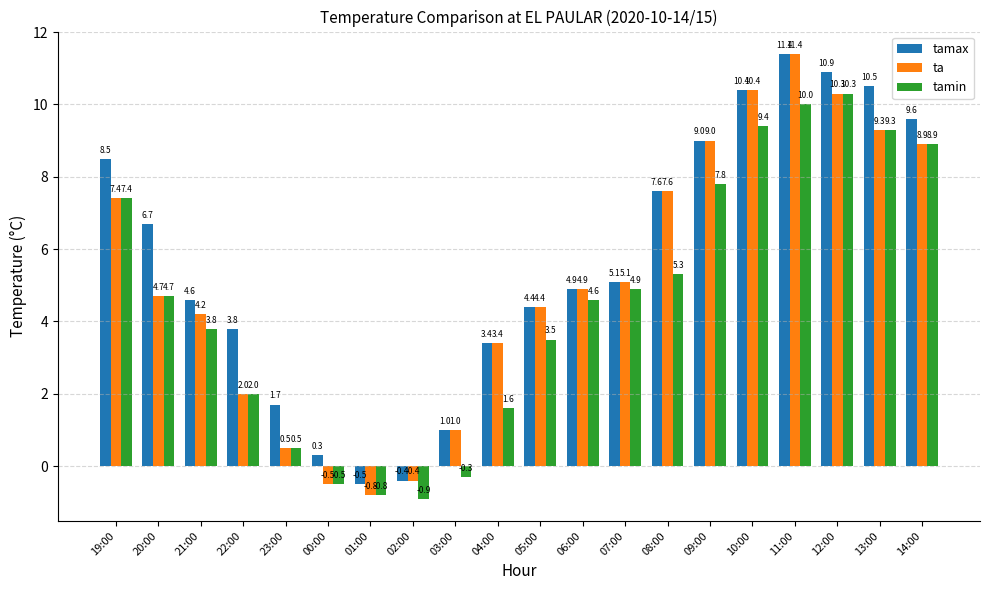

Reading left to right, transcribe all the data shown in this chart.

tamax: 19:00=8.5	20:00=6.7	21:00=4.6	22:00=3.8	23:00=1.7	00:00=0.3	01:00=-0.5	02:00=-0.4	03:00=1.0	04:00=3.4	05:00=4.4	06:00=4.9	07:00=5.1	08:00=7.6	09:00=9.0	10:00=10.4	11:00=11.4	12:00=10.9	13:00=10.5	14:00=9.6
ta: 19:00=7.4	20:00=4.7	21:00=4.2	22:00=2.0	23:00=0.5	00:00=-0.5	01:00=-0.8	02:00=-0.4	03:00=1.0	04:00=3.4	05:00=4.4	06:00=4.9	07:00=5.1	08:00=7.6	09:00=9.0	10:00=10.4	11:00=11.4	12:00=10.3	13:00=9.3	14:00=8.9
tamin: 19:00=7.4	20:00=4.7	21:00=3.8	22:00=2.0	23:00=0.5	00:00=-0.5	01:00=-0.8	02:00=-0.9	03:00=-0.3	04:00=1.6	05:00=3.5	06:00=4.6	07:00=4.9	08:00=5.3	09:00=7.8	10:00=9.4	11:00=10.0	12:00=10.3	13:00=9.3	14:00=8.9